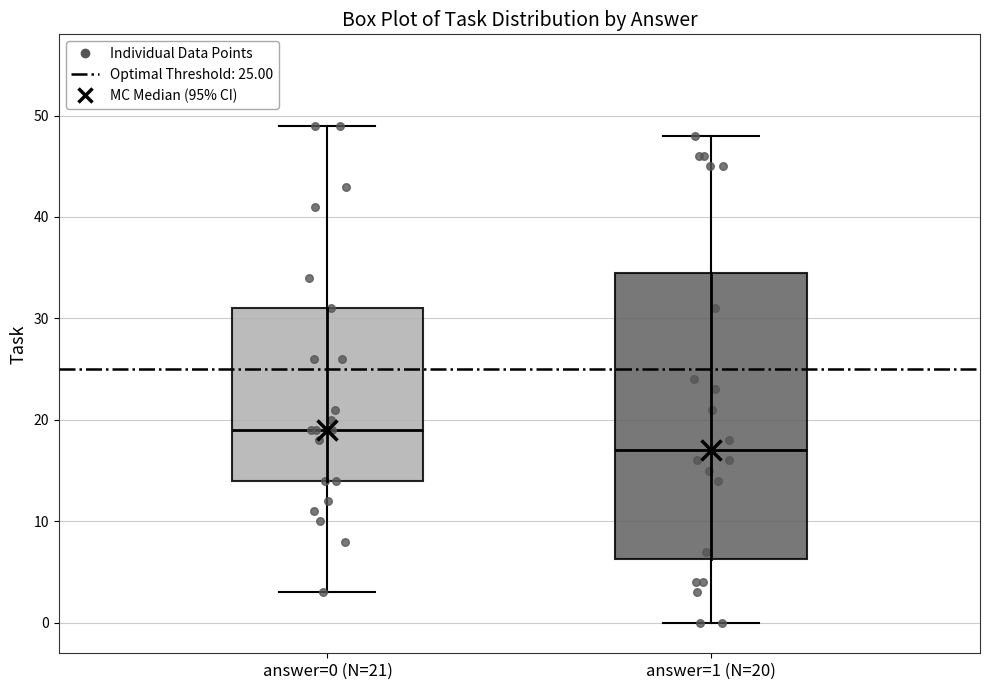

Which box's median line is the lowest?

answer=1 (N=20)